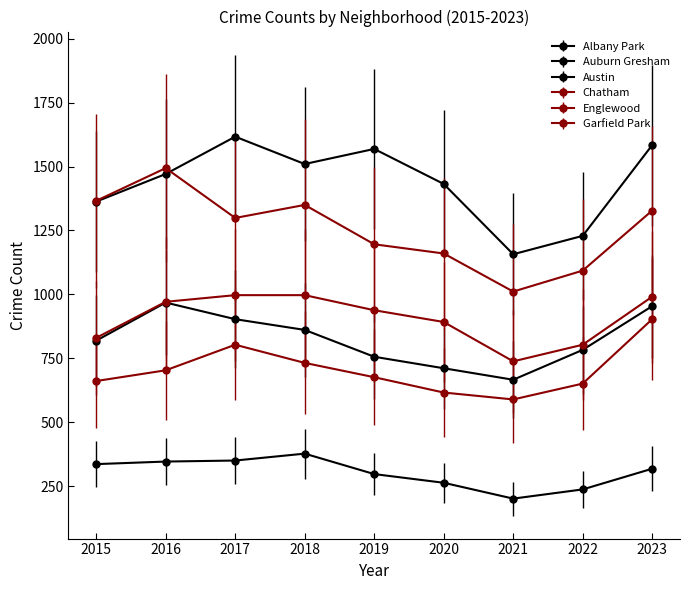

True or false: Englewood has a value of 1683 at 2020.

False